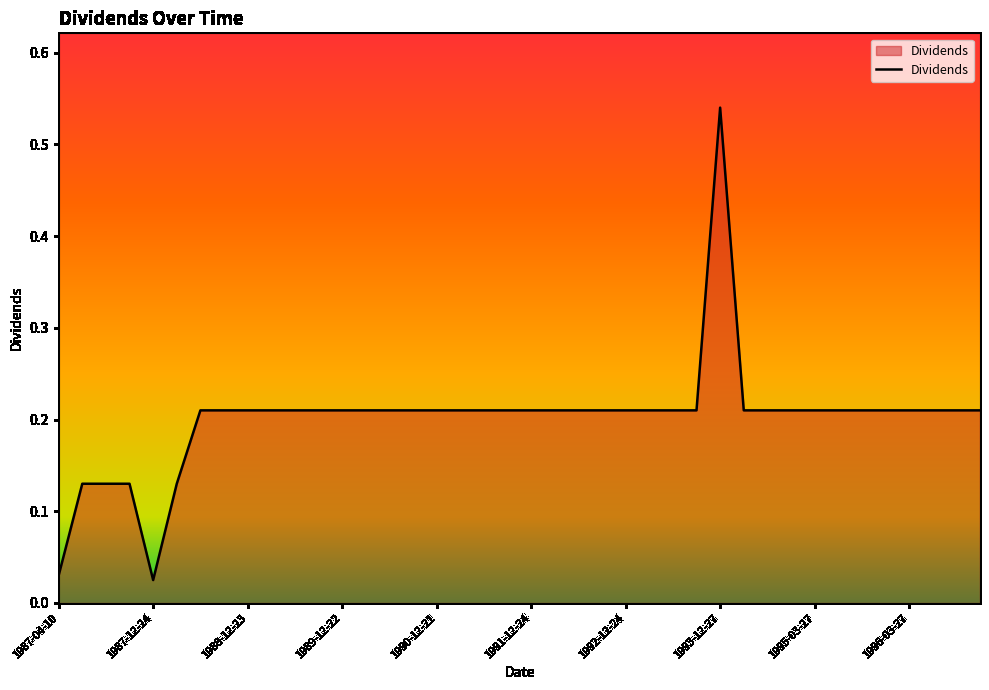

Reading left to right, what are all the values shown in this chart?

1987-04-10=0.0	1987-06-10=0.1	1987-09-10=0.1	1987-12-15=0.1	1987-12-24=0.0	1988-03-25=0.1	1988-06-24=0.2	1988-09-26=0.2	1988-12-23=0.2	1989-03-27=0.2	1989-06-26=0.2	1989-09-25=0.2	1989-12-22=0.2	1990-03-26=0.2	1990-06-25=0.2	1990-09-24=0.2	1990-12-21=0.2	1991-03-22=0.2	1991-06-24=0.2	1991-09-24=0.2	1991-12-24=0.2	1992-03-25=0.2	1992-06-24=0.2	1992-09-24=0.2	1992-12-24=0.2	1993-03-25=0.2	1993-06-24=0.2	1993-09-24=0.2	1993-12-27=0.5	1994-03-25=0.2	1994-09-26=0.2	1994-12-23=0.2	1995-03-27=0.2	1995-06-28=0.2	1995-09-27=0.2	1995-12-27=0.2	1996-03-27=0.2	1996-06-26=0.2	1996-09-26=0.2	1996-12-27=0.2